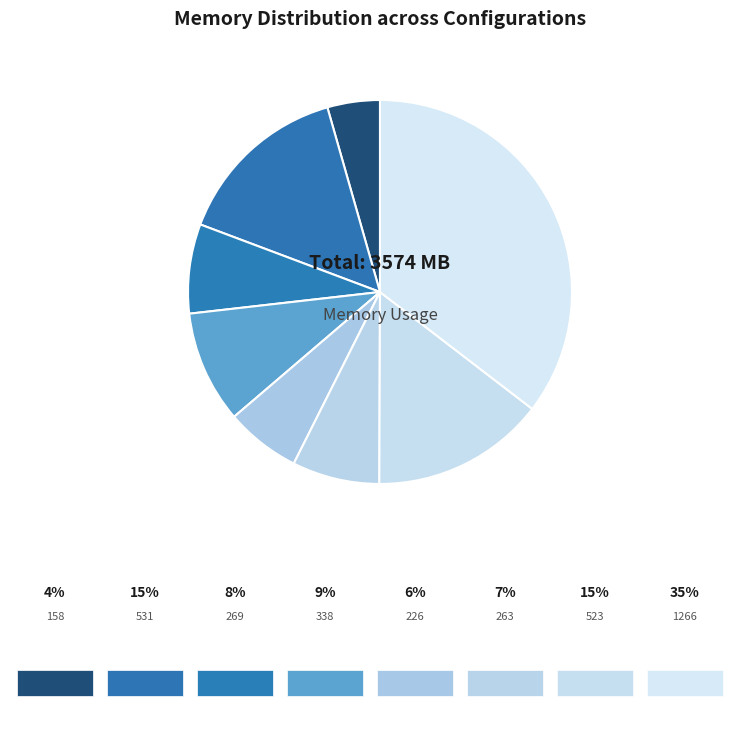

What percentage is the 523 MB slice, to the nearest percent?

15%